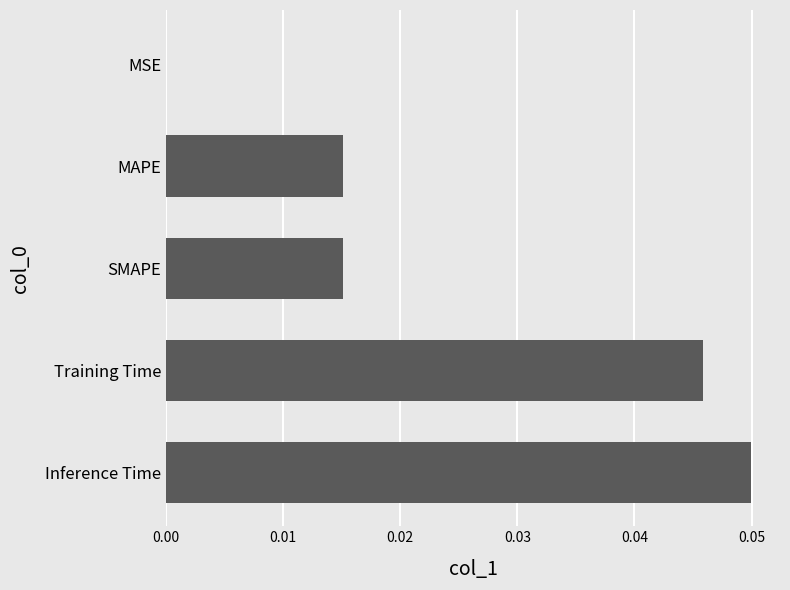

Is it true that the value at SMAPE is 0.0?

True